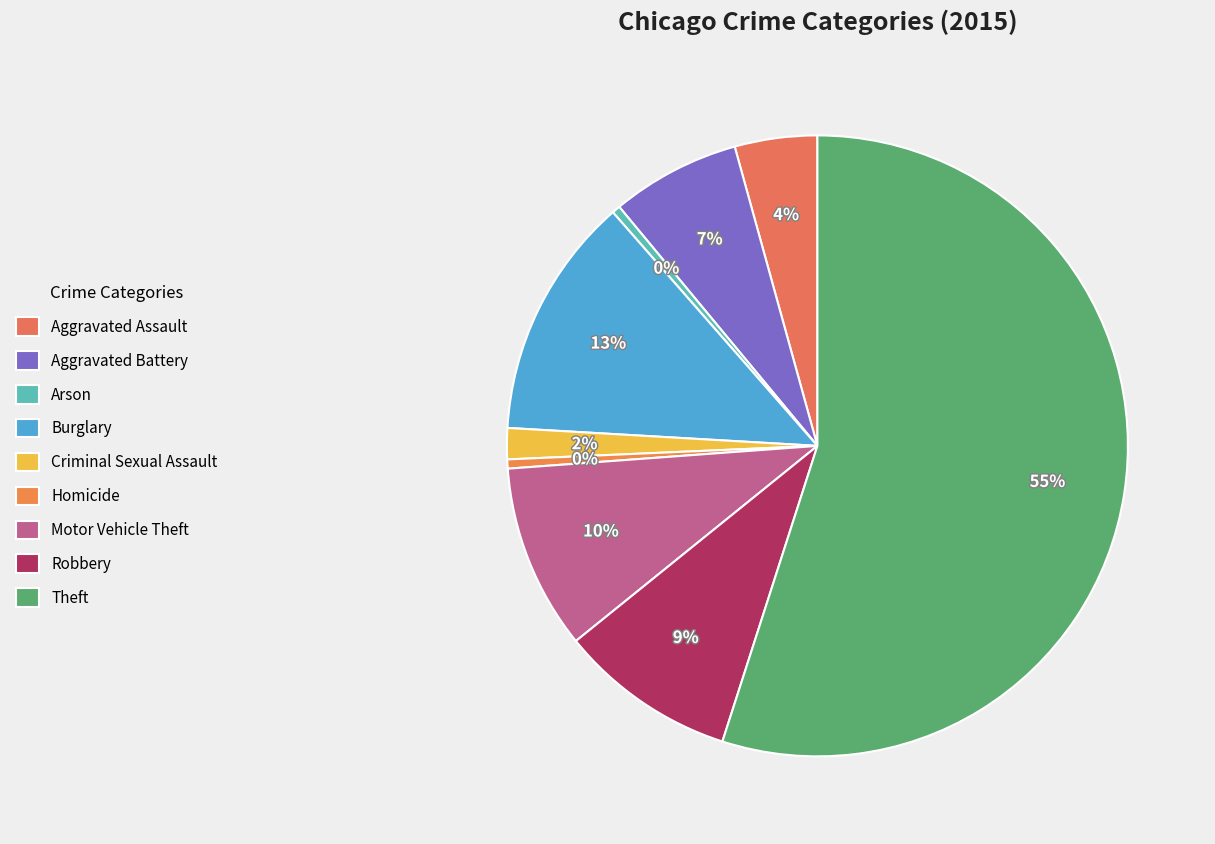

What portion of the pie excludes Robbery?

90.8%